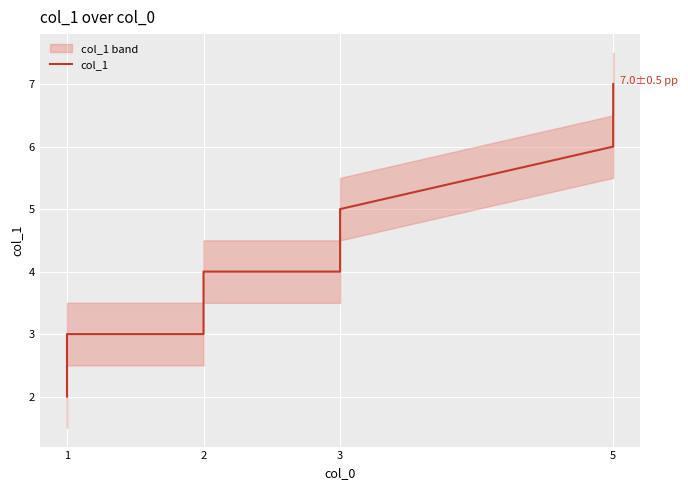

Reading right to left, transcribe all the data shown in this chart.

7	6	5	4	4	3	3	2